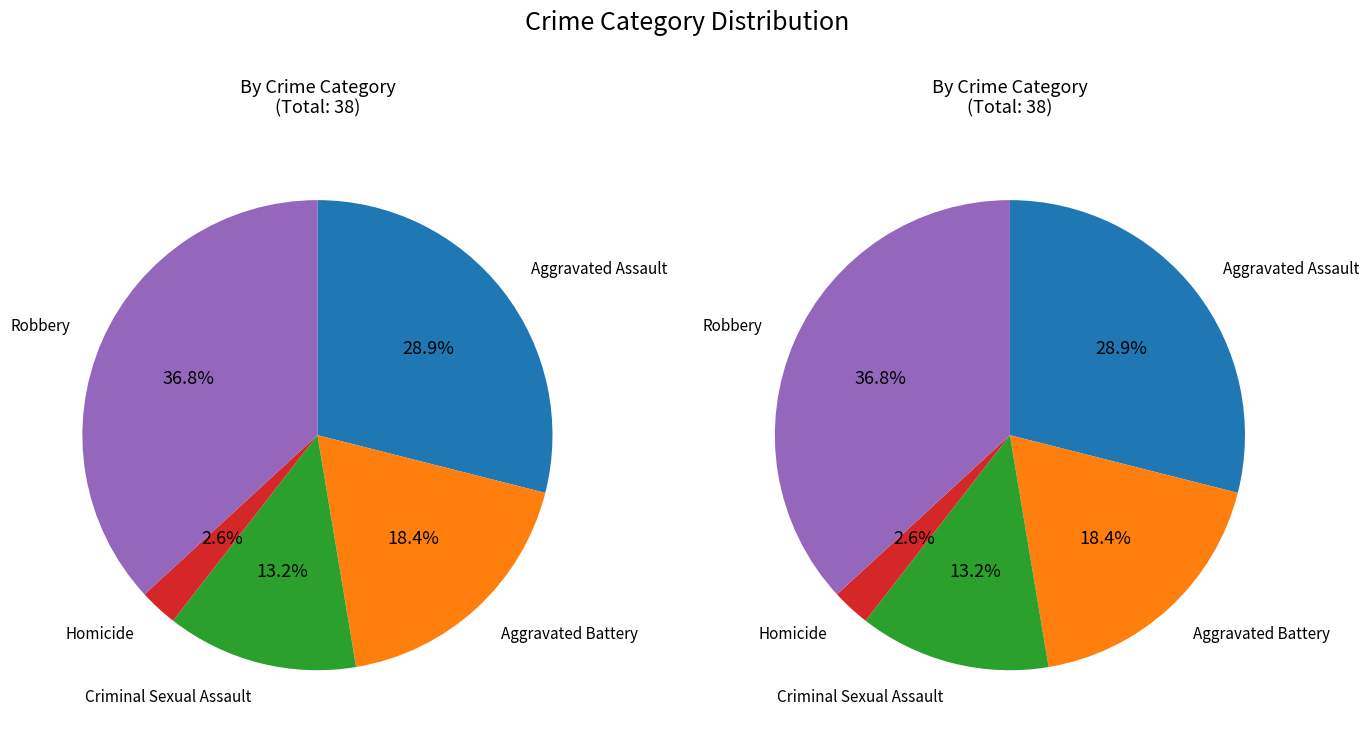

To the nearest percent, what portion does Aggravated Assault represent?

29%